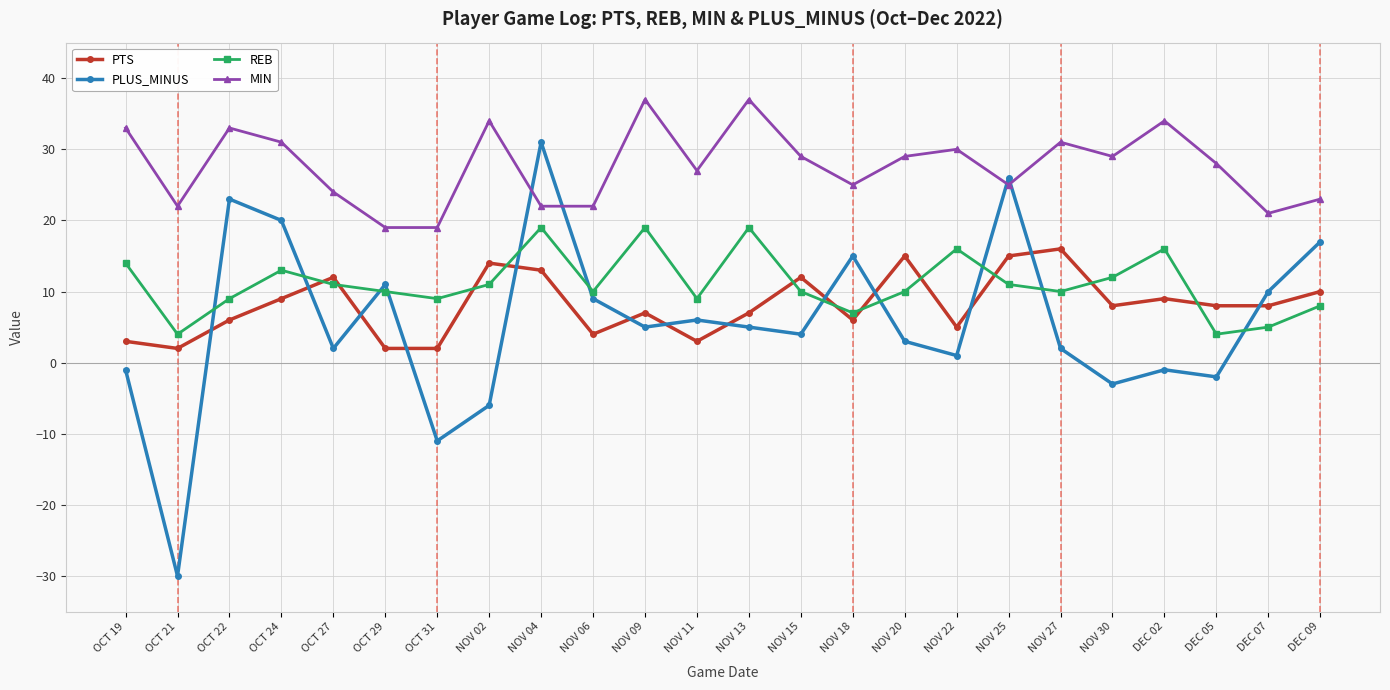

What is the total value across all series at OCT 29?

42